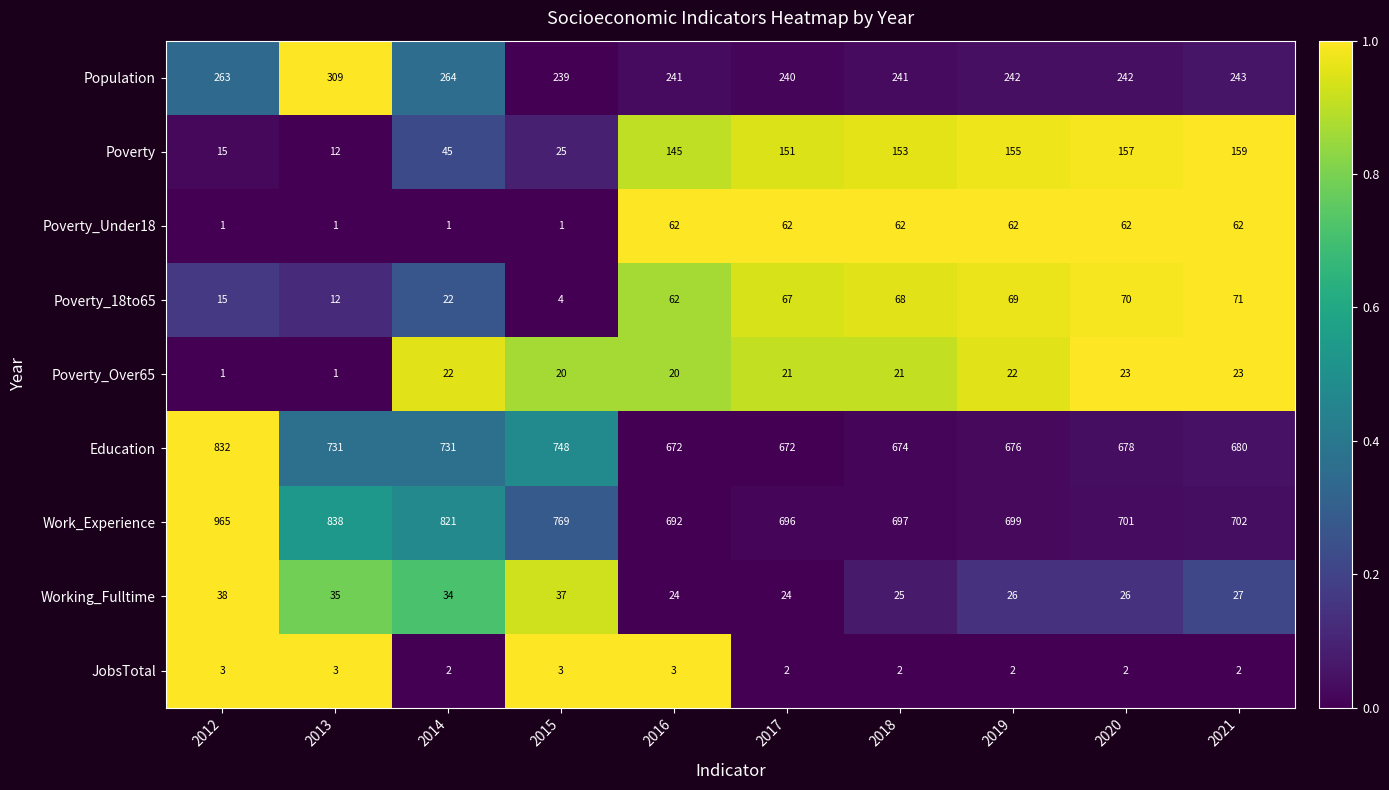

How many categories are shown in the chart?

10